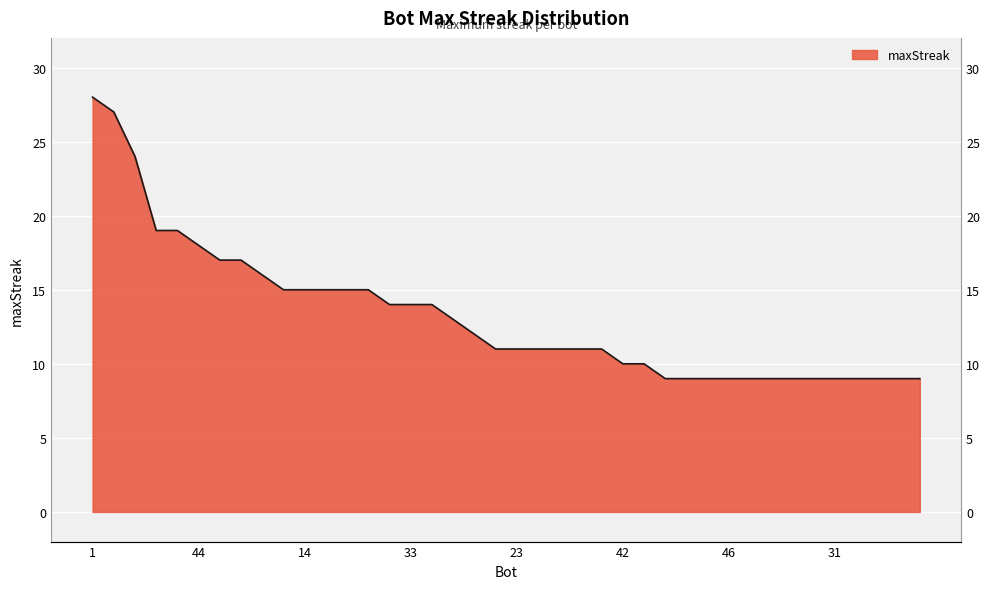

The chart shows a value of 14 at 13. True or false?

True